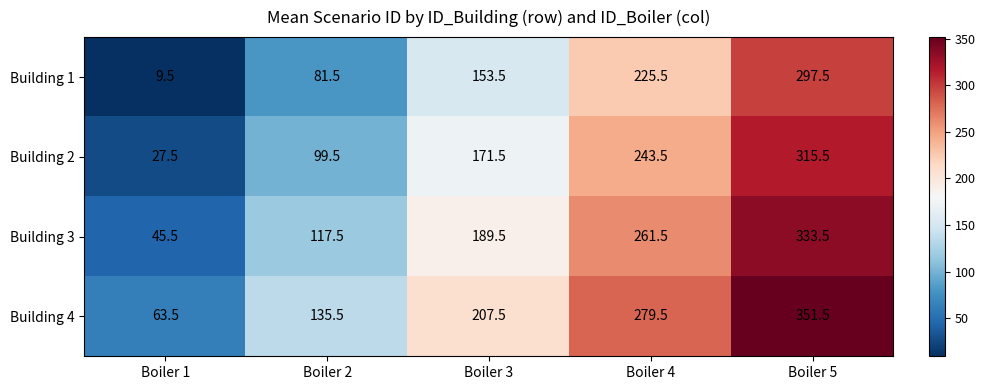

True or false: Building 4 has a value of 287.7 at Boiler 3.

False